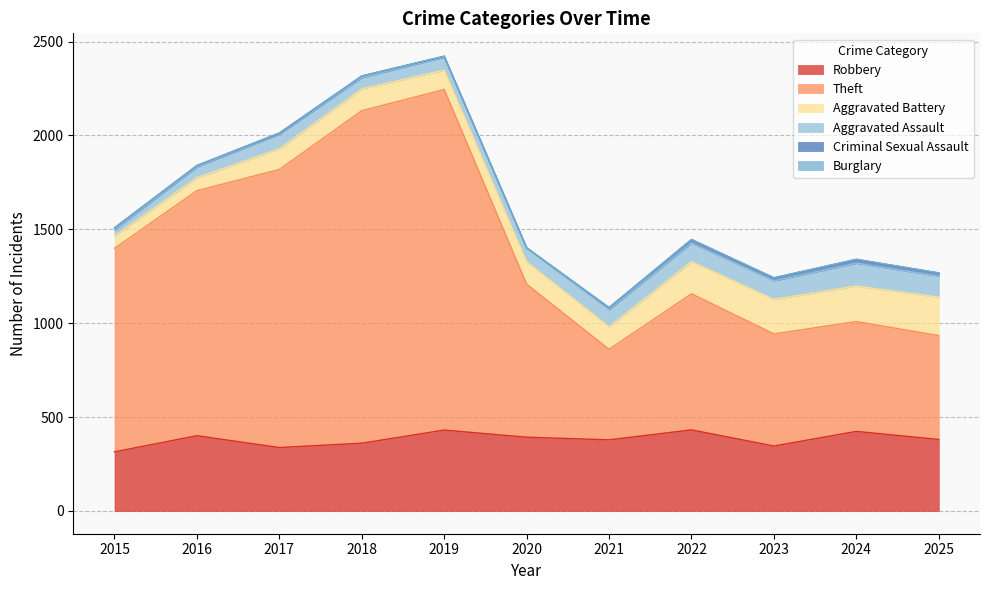

Reading left to right, what are all the values shown in this chart?

Robbery: 315	401	338	361	431	393	379	432	346	424	381
Theft: 1084	1305	1481	1771	1814	815	482	725	597	585	553
Aggravated Battery: 65	69	110	116	103	119	120	171	184	189	205
Aggravated Assault: 34	58	78	60	69	73	92	99	99	122	112
Criminal Sexual Assault: 10	7	5	9	5	2	10	19	16	20	17
Burglary: 0	0	2	0	1	0	1	0	0	1	0